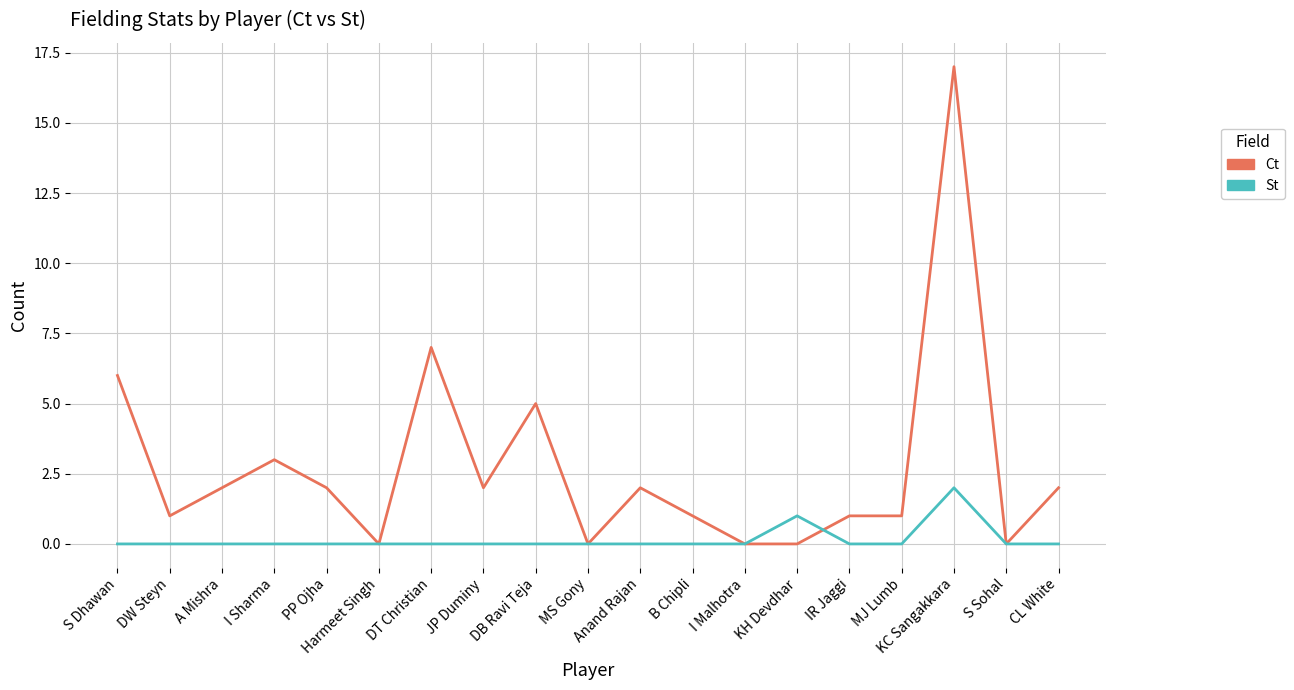

Count the number of categories in the chart.

19